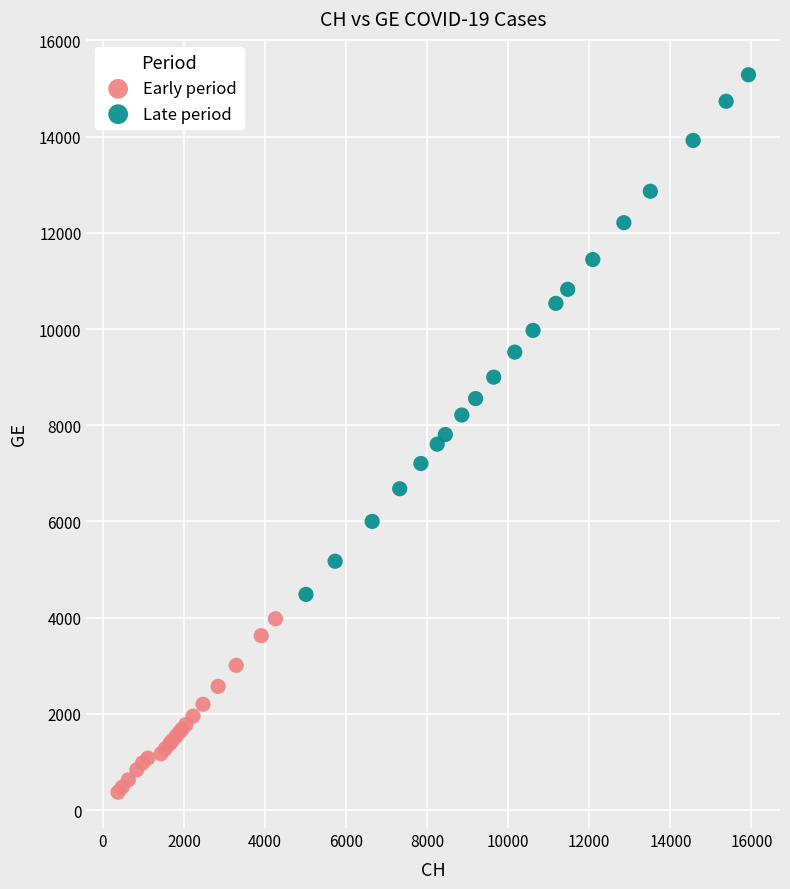

Which series reaches the maximum Y coordinate?

Late period